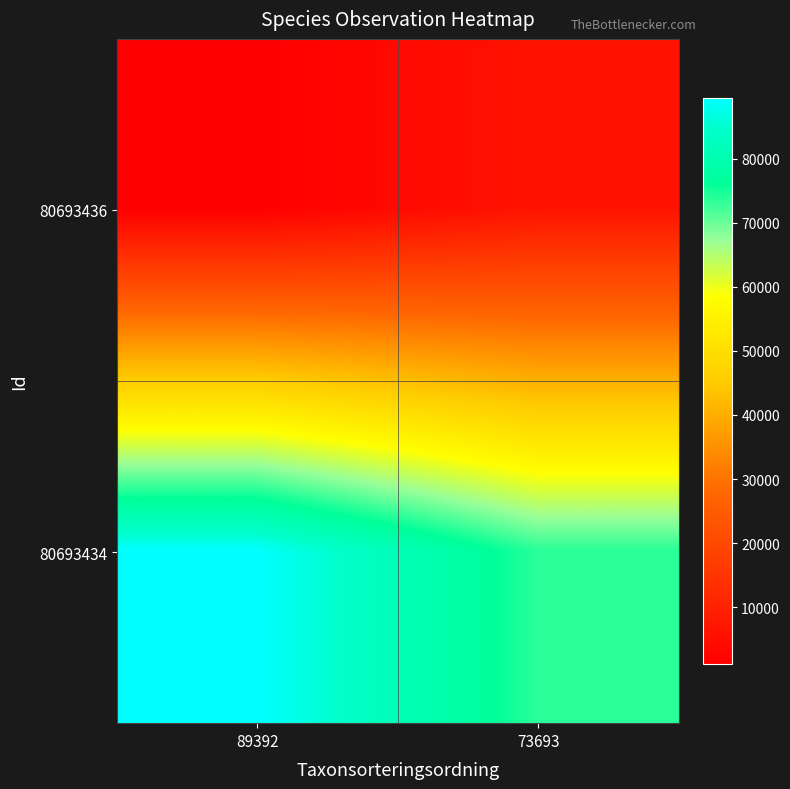

Reading left to right, list all the values displayed in this chart.

80693436: 89392=1202	73693=6440
80693434: 89392=89392	73693=73693